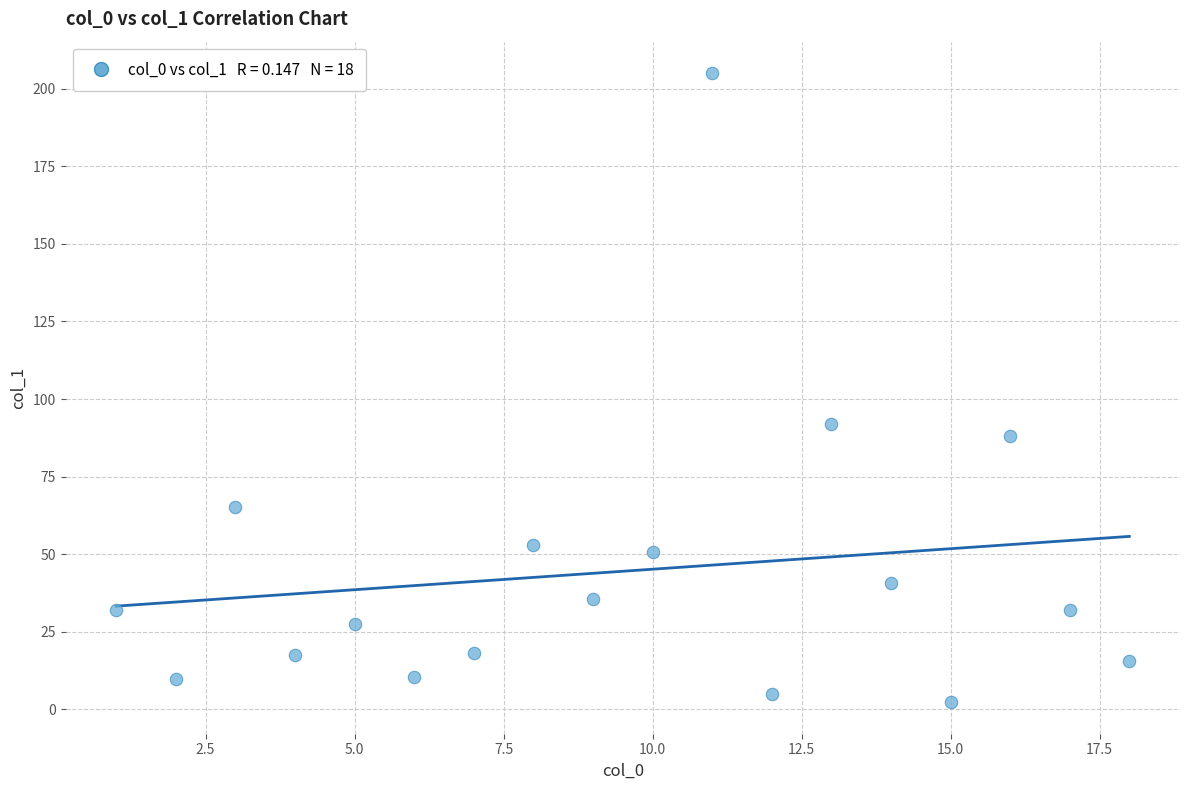

What Y value in the scatter plot is closest to 103?

92.1